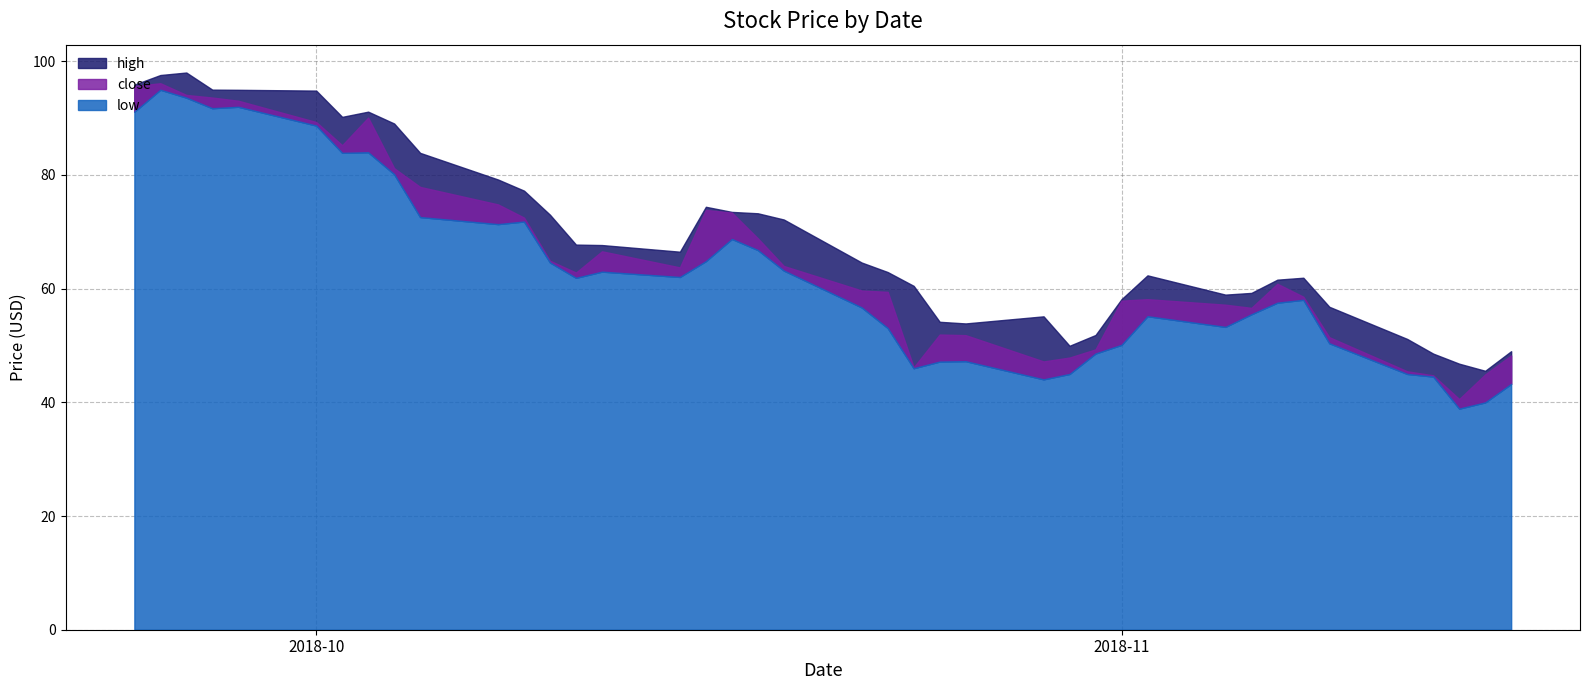

True or false: close and low cross at least once.

False